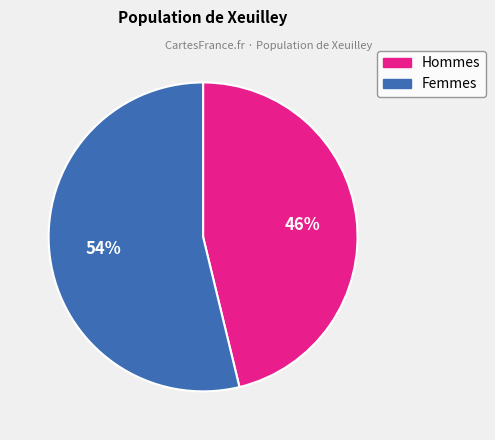

Count the number of slices in the pie.

2